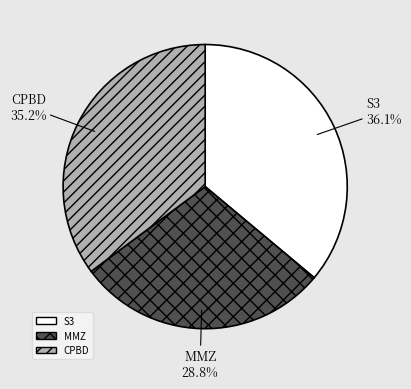

To the nearest percent, what is the average slice percentage?

33%